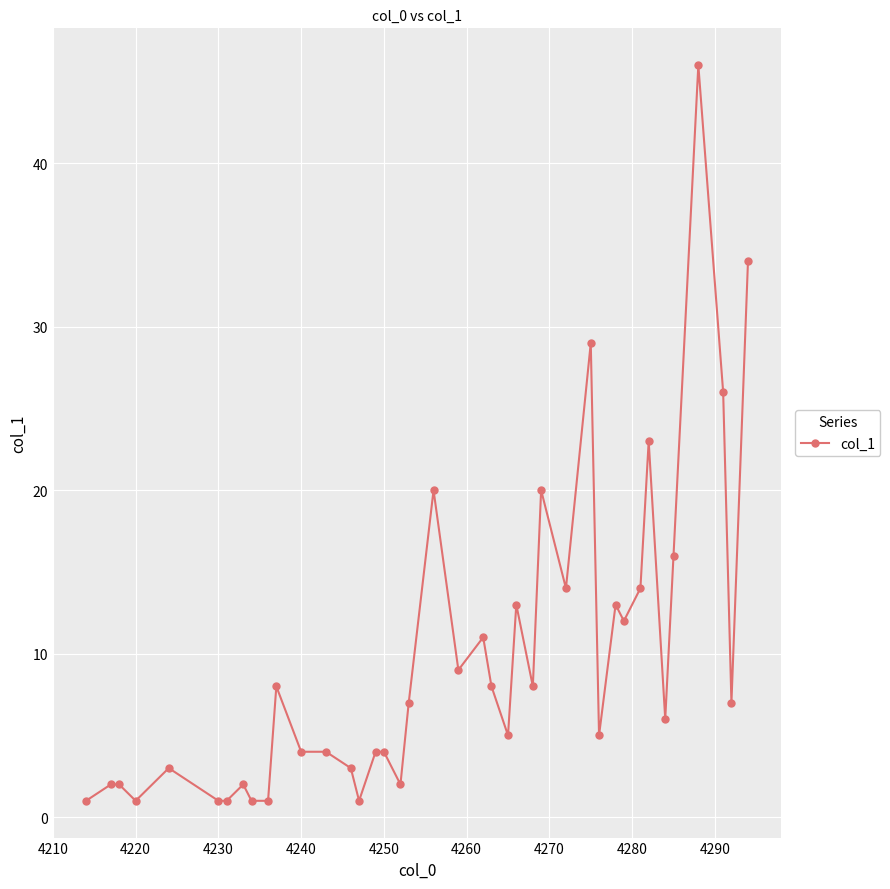

Does the chart display data point markers on the line(s)?

Yes